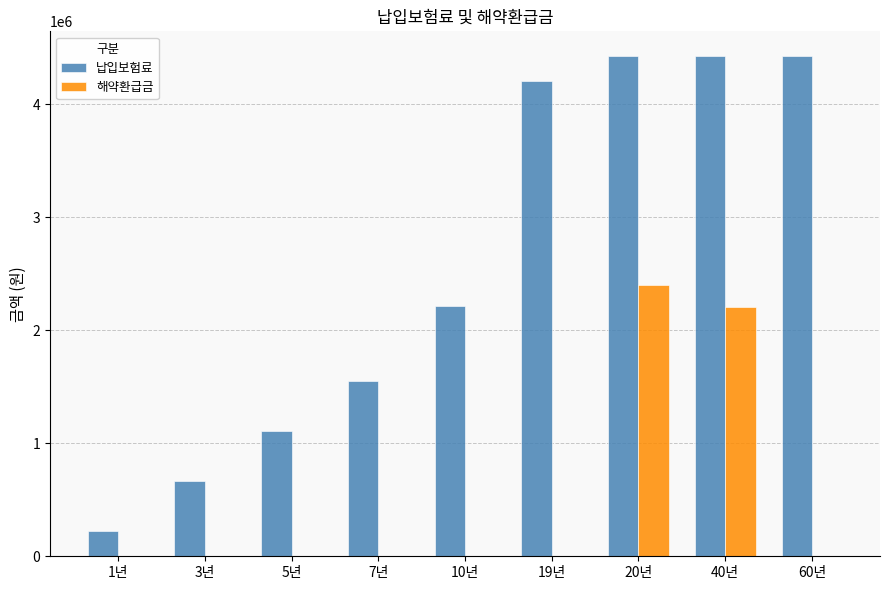

The value of 납입보험료 at 5년 is 1106280. True or false?

True